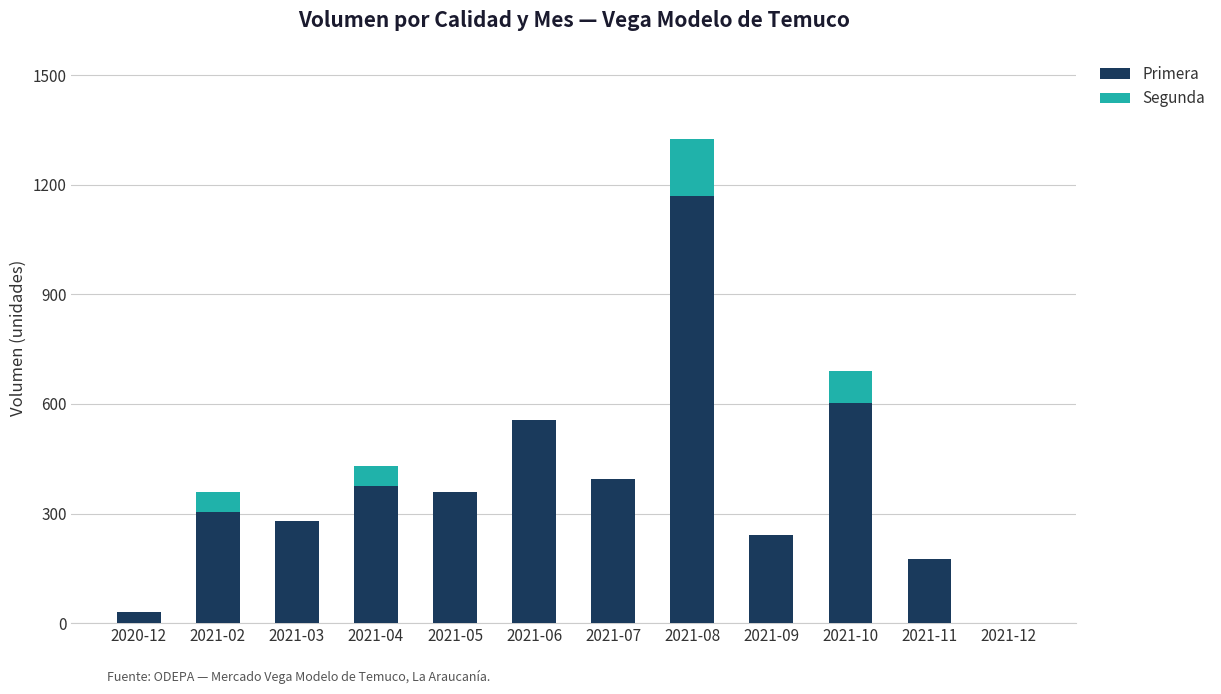

What is the sum of all Primera values?

4489